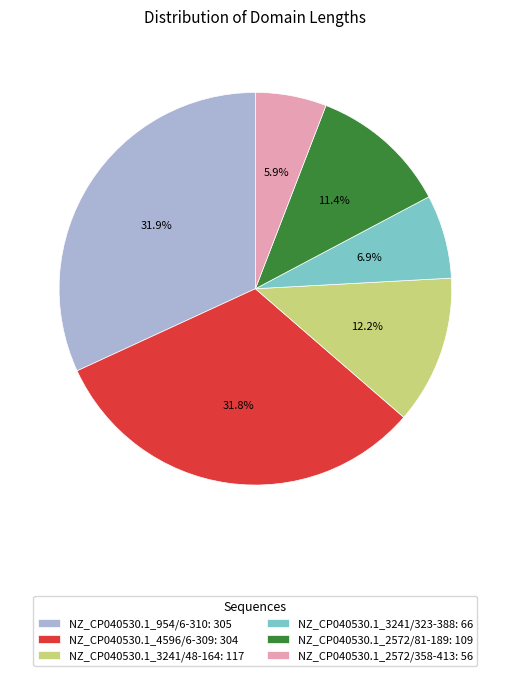

Does NZ_CP040530.1_4596/6-309 represent more than half of the total?

No